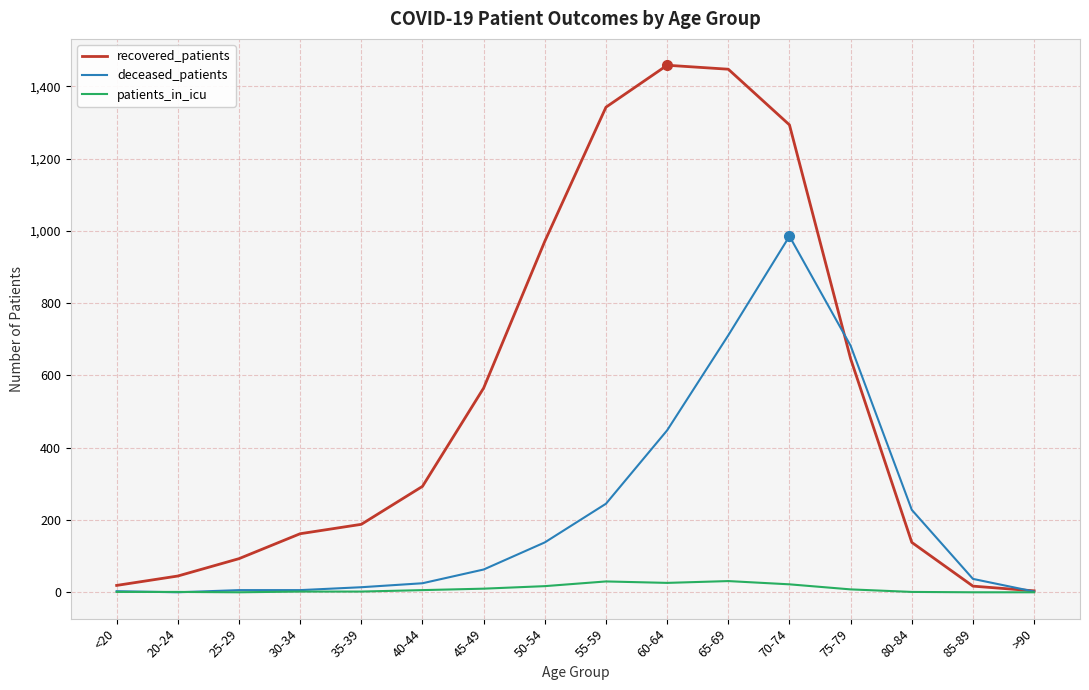

Rank the series at 60-64 from highest to lowest value.

recovered_patients, deceased_patients, patients_in_icu